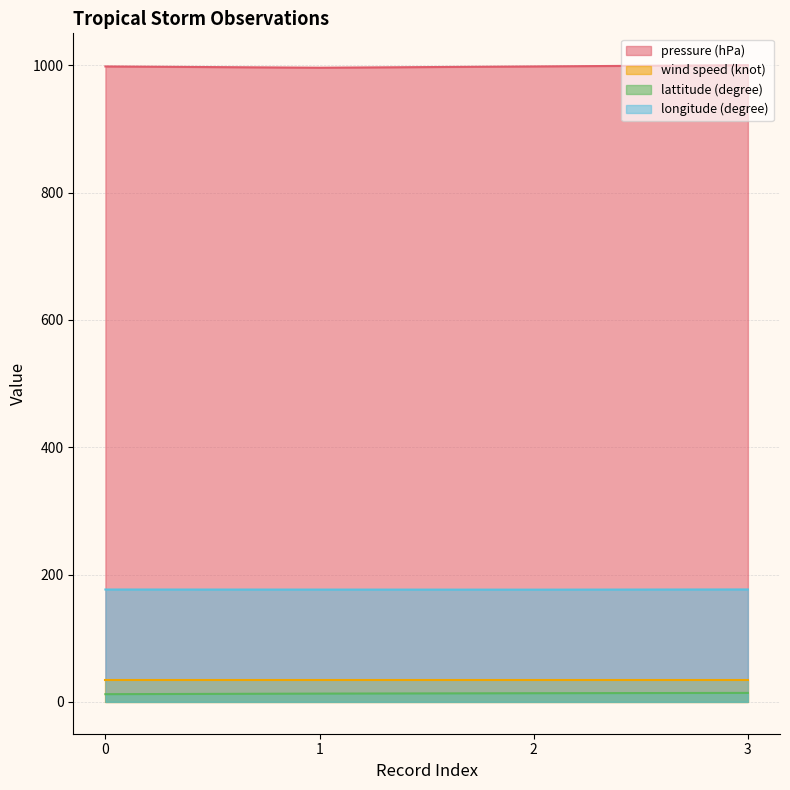

Is the value of pressure (hPa) at 1 greater than the value of lattitude (degree) at 1?

Yes